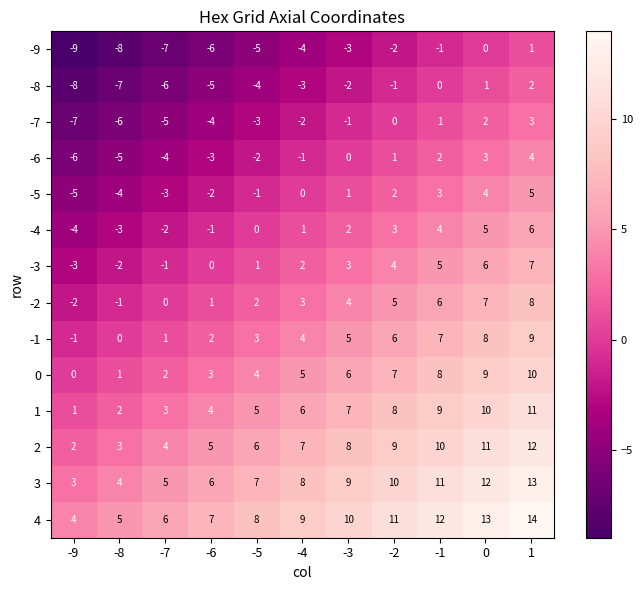

Count the -5 values in the range -3 to 3.

7